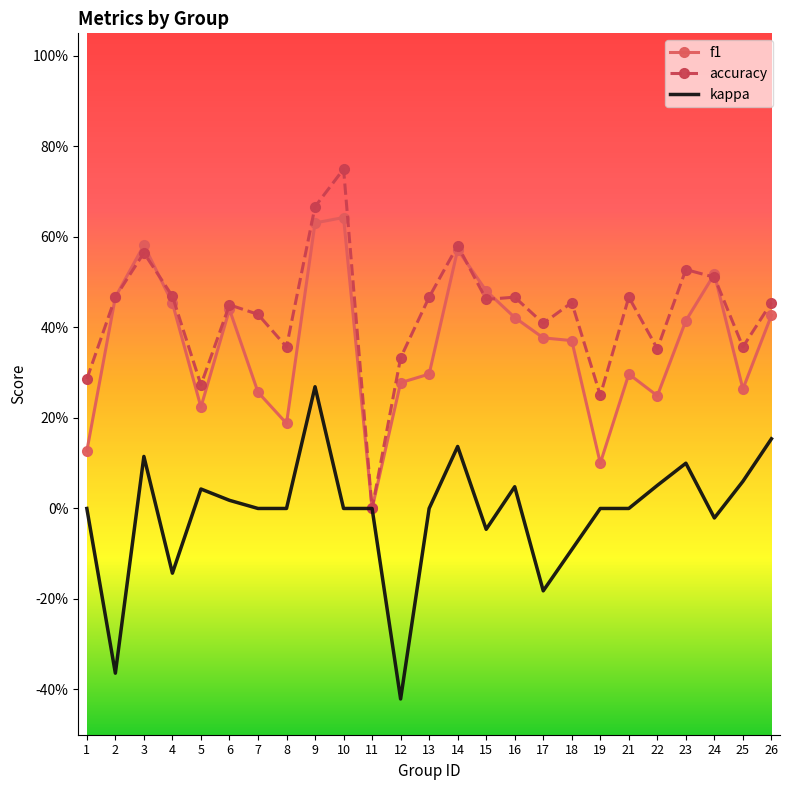

What are all the series names shown in the legend?

f1, accuracy, kappa